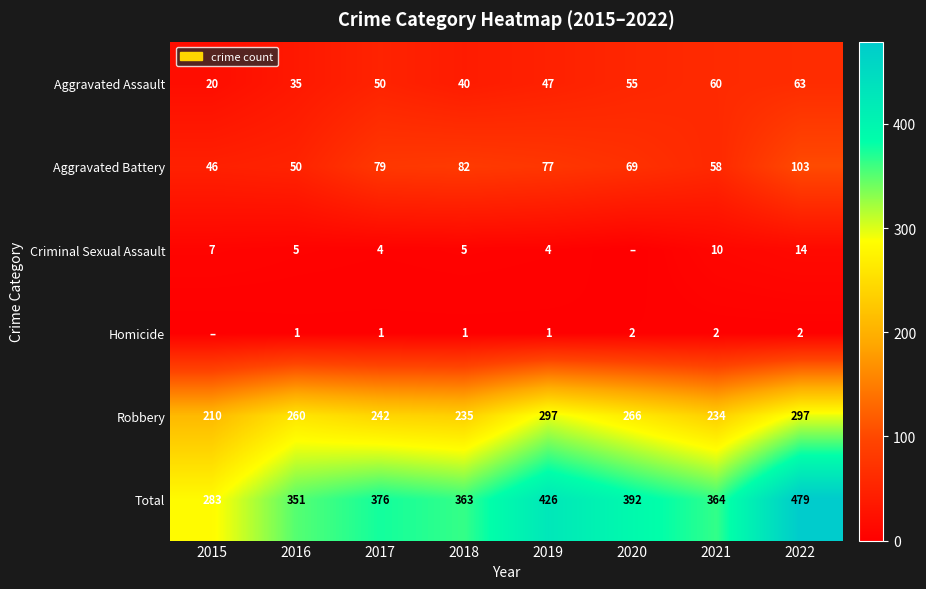

What is the difference between the Criminal Sexual Assault values at 2017 and 2021?

6